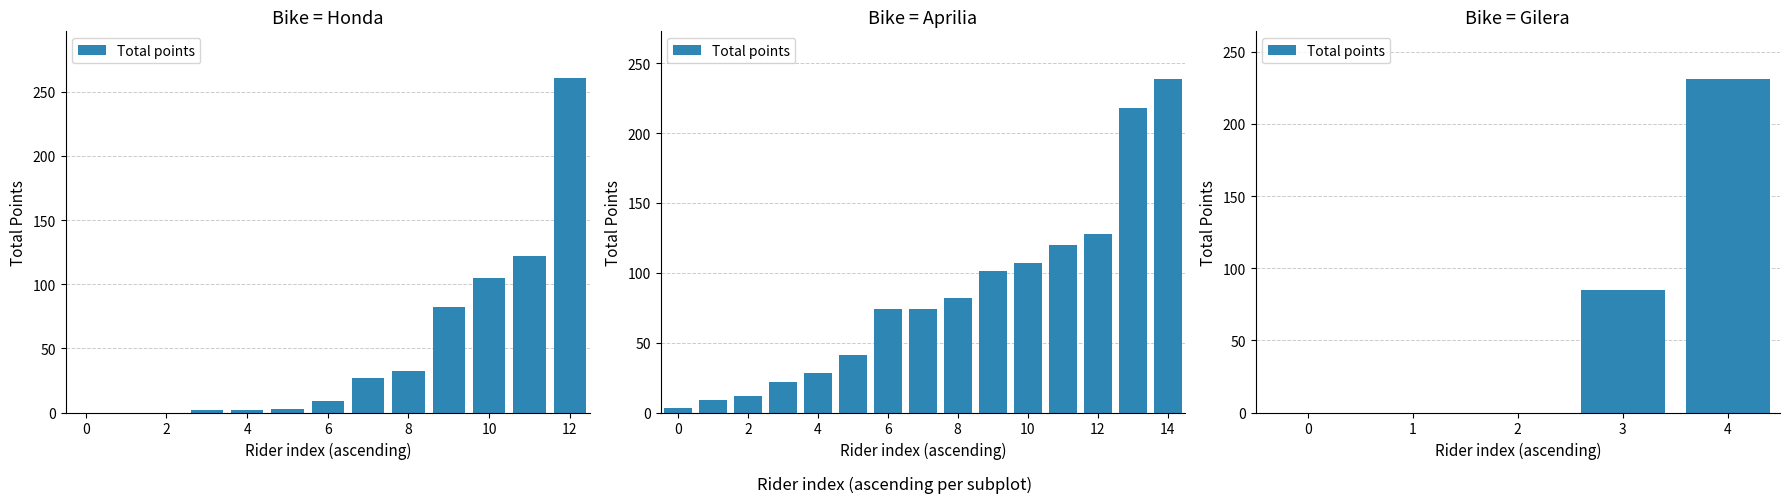

How many categories are shown in the chart?

5